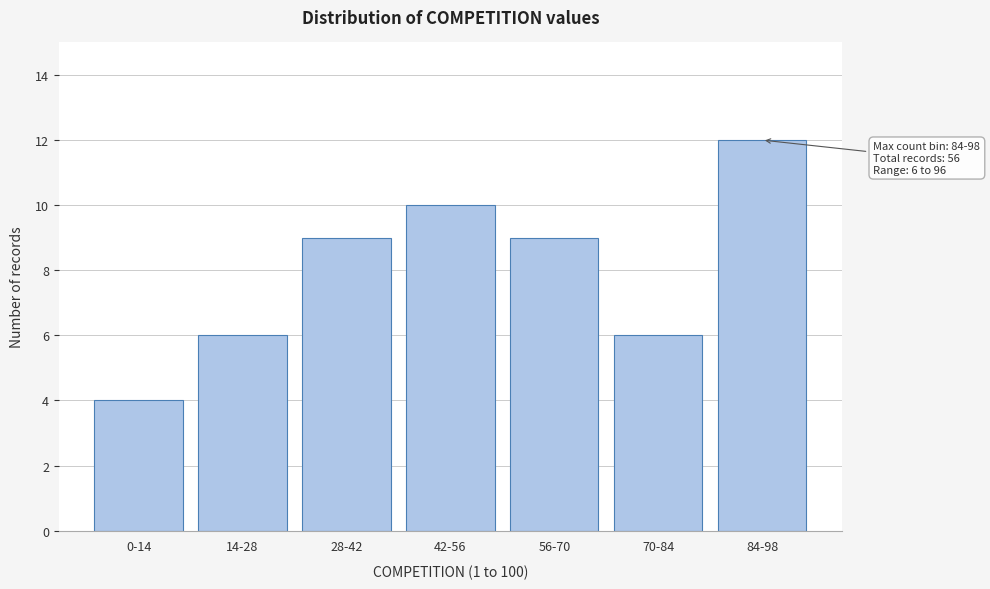

Reading left to right, extract all data points from this chart.

4	6	9	10	9	6	12